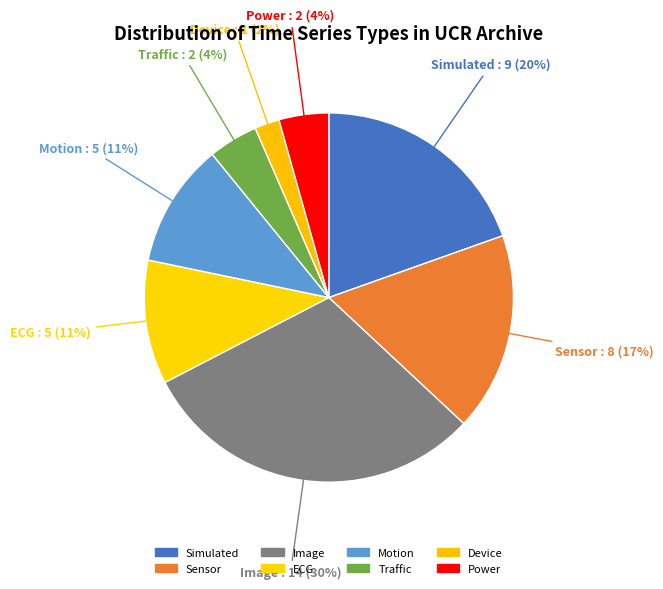

How many slices are in this pie chart?

8